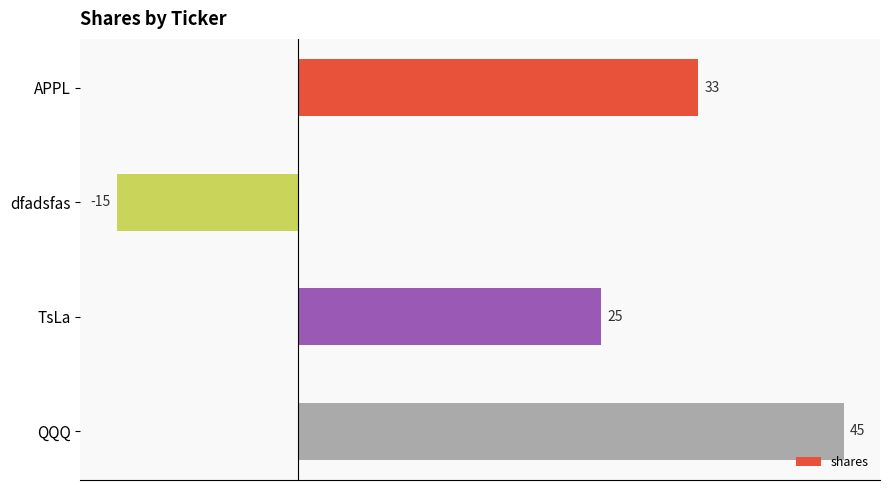

What is the average value?

22